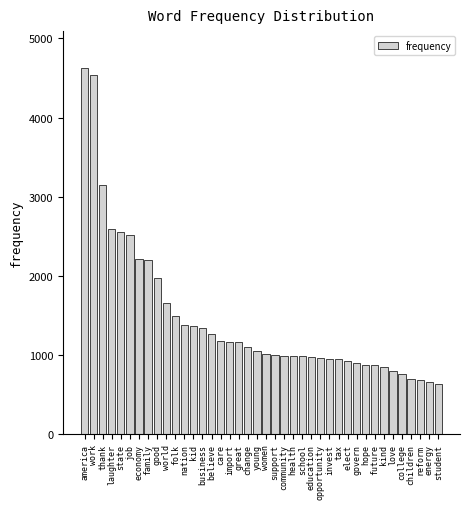

Between reform and govern, which is larger?

govern